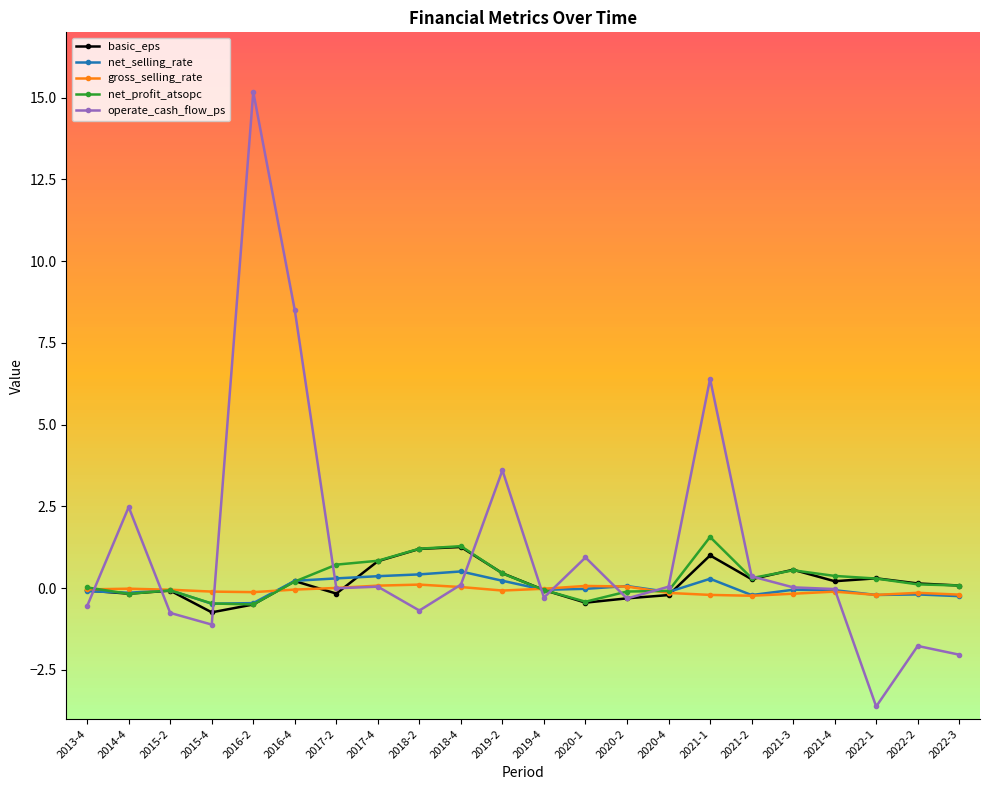

Which series changed the most between 2013-4 and 2020-1?

operate_cash_flow_ps